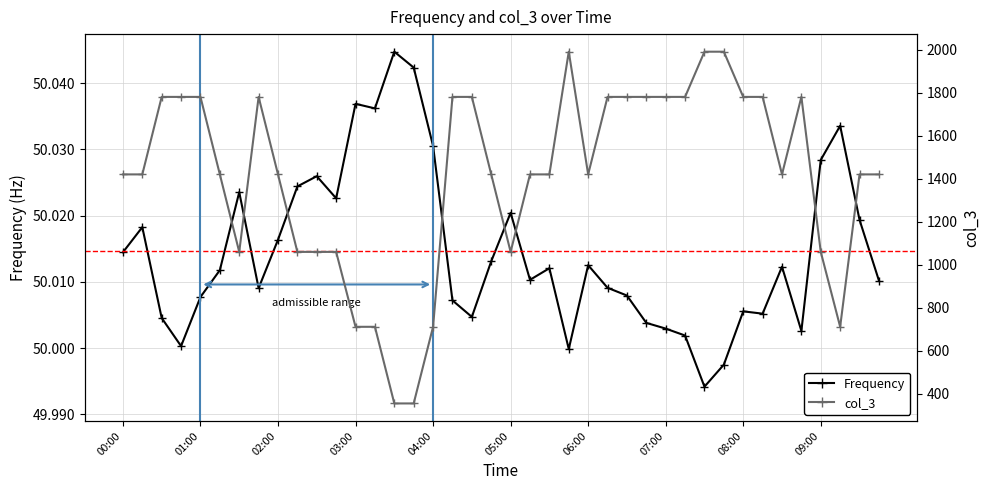

Rank the series by their average value, from lowest to highest.

Frequency, col_3